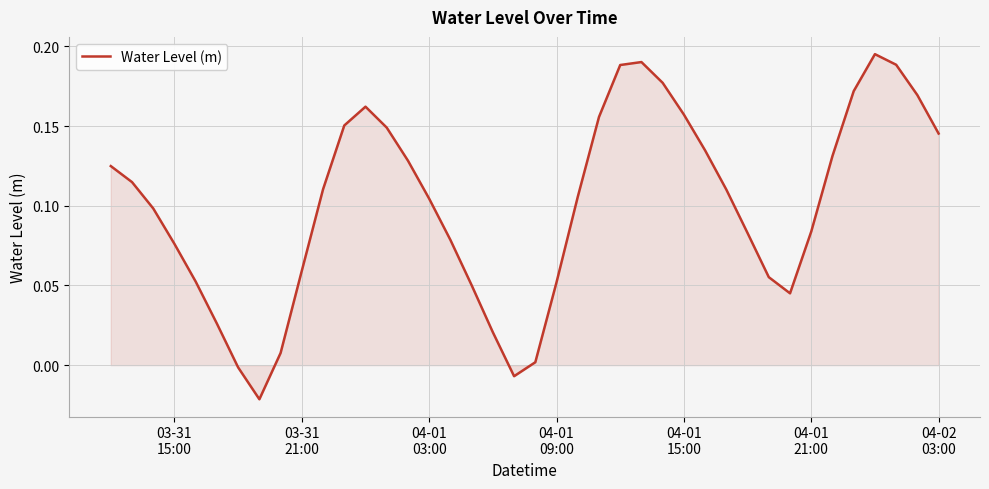

Count the number of categories in the chart.

40